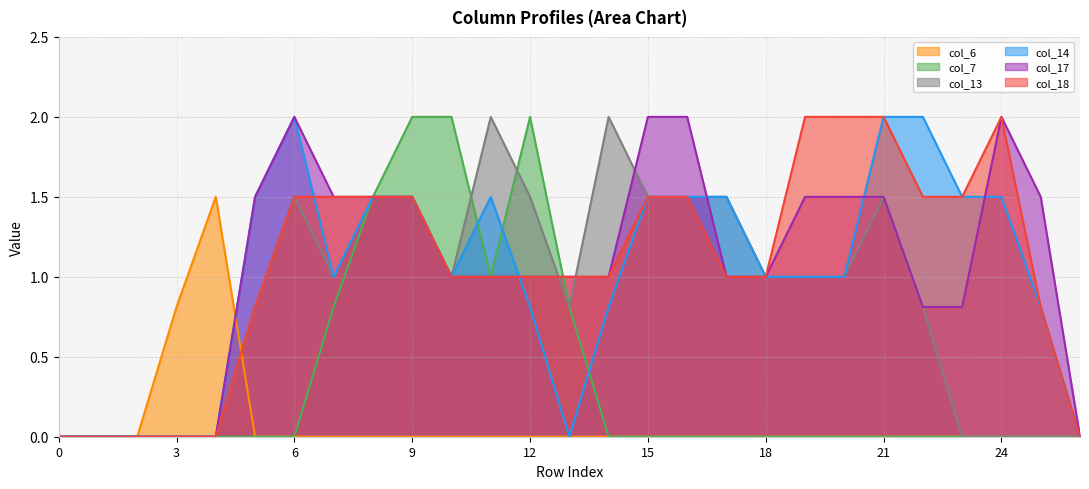

How many data points in col_14 are above 1?

12